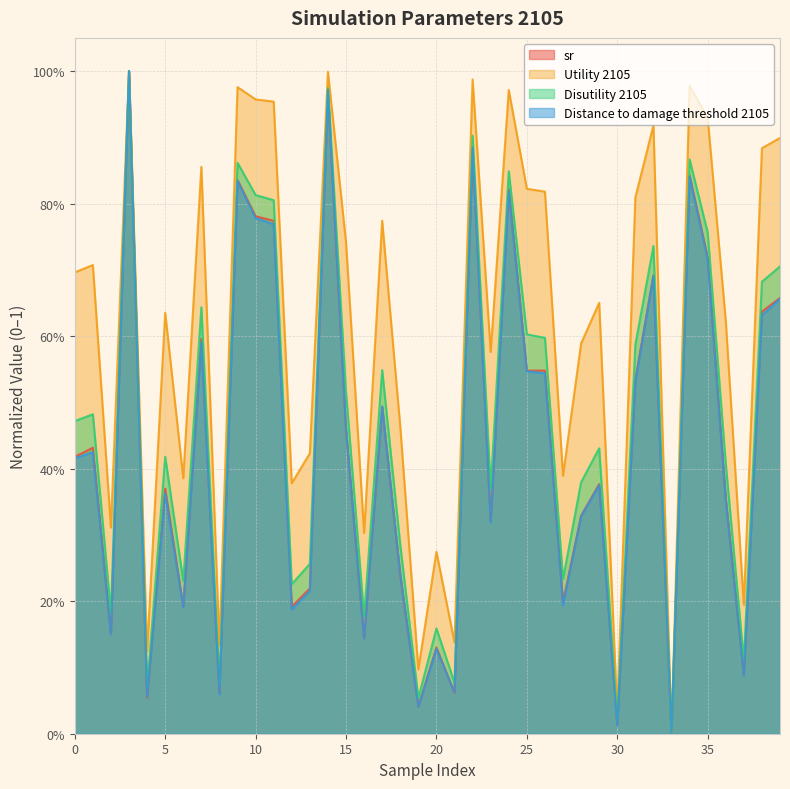

Where do Distance to damage threshold 2105 and sr first cross each other?

4 and 5